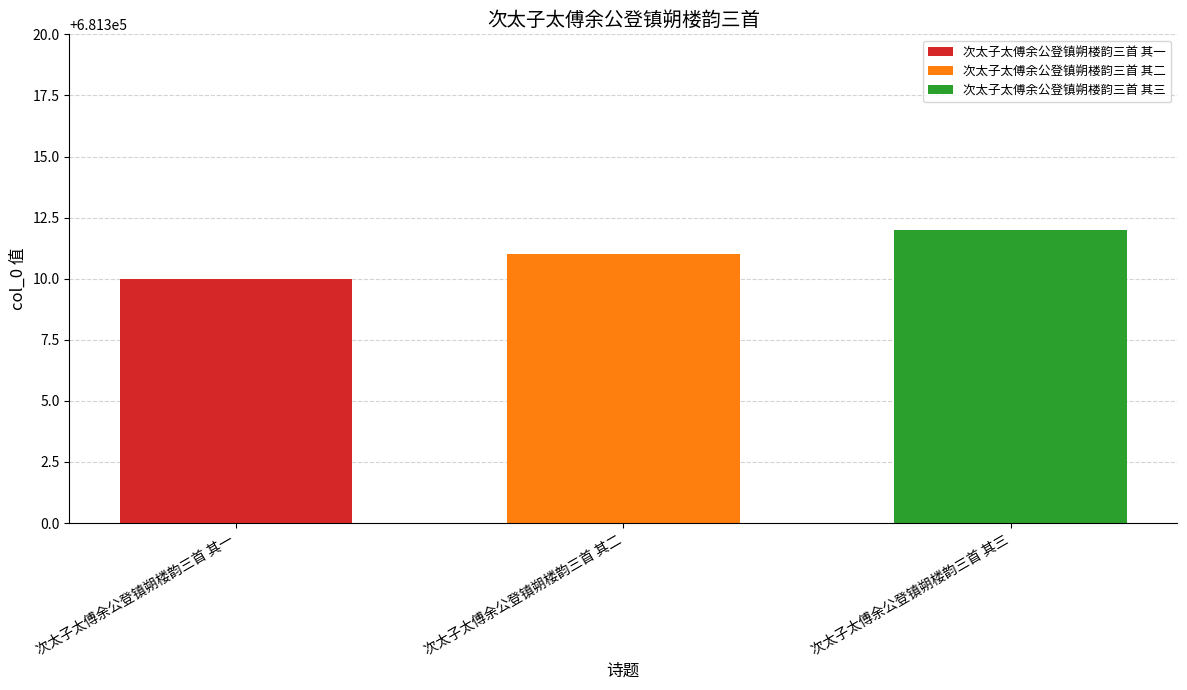

Rank the series by their average value, from highest to lowest.

次太子太傅余公登镇朔楼韵三首 其三, 次太子太傅余公登镇朔楼韵三首 其二, 次太子太傅余公登镇朔楼韵三首 其一